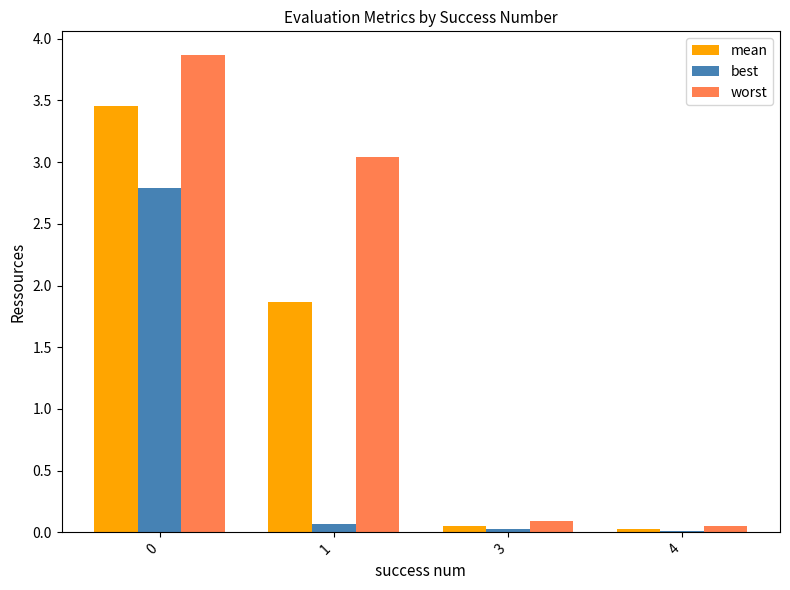

The value of best at 0 is 2.8. True or false?

True